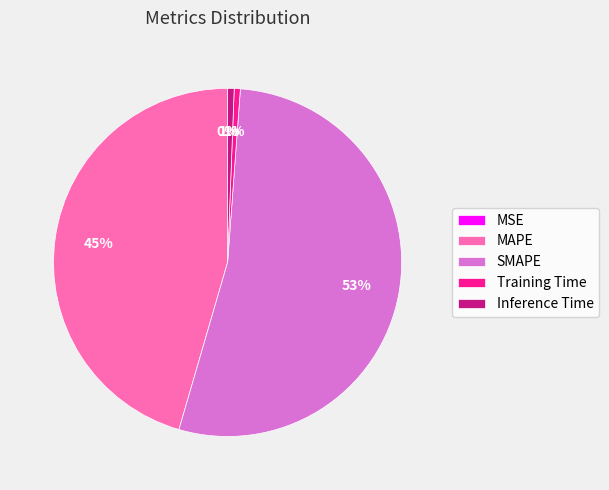

What percentage is the Inference Time slice, to the nearest percent?

1%